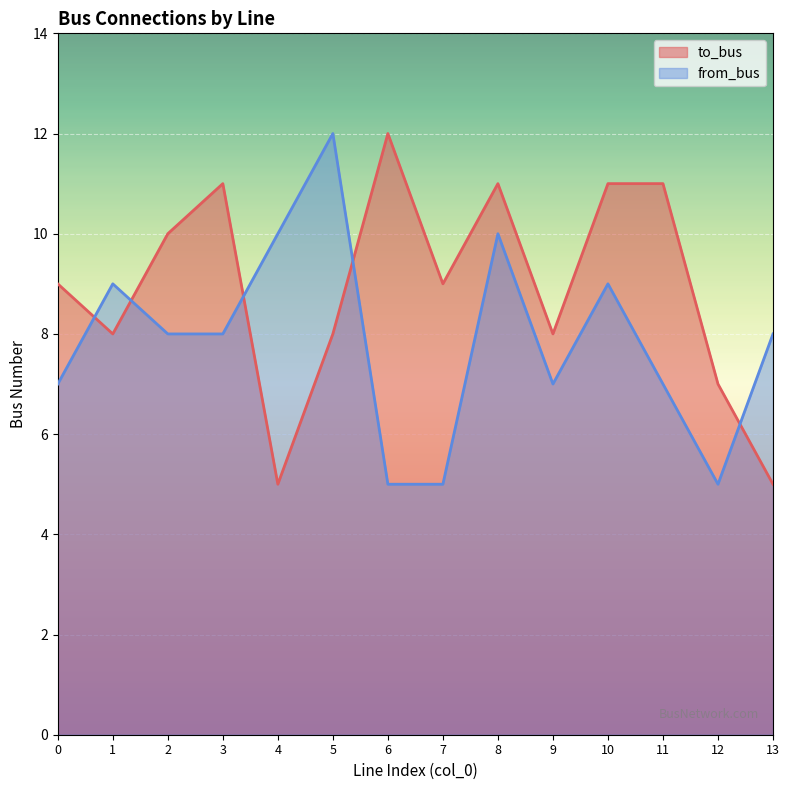

Which series changed the most between 6 and 7?

to_bus